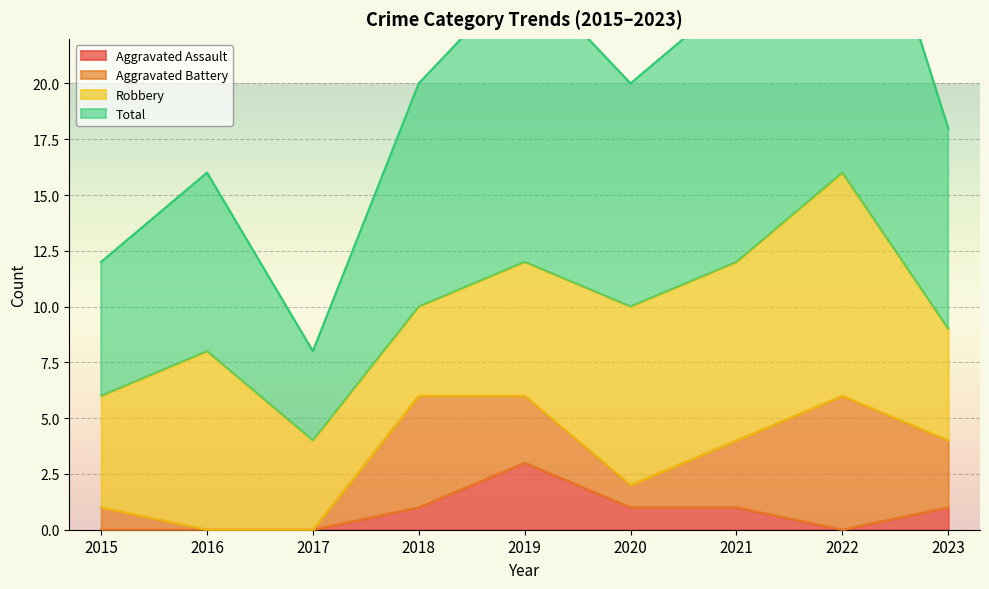

True or false: Total and Aggravated Assault intersect in this chart.

False